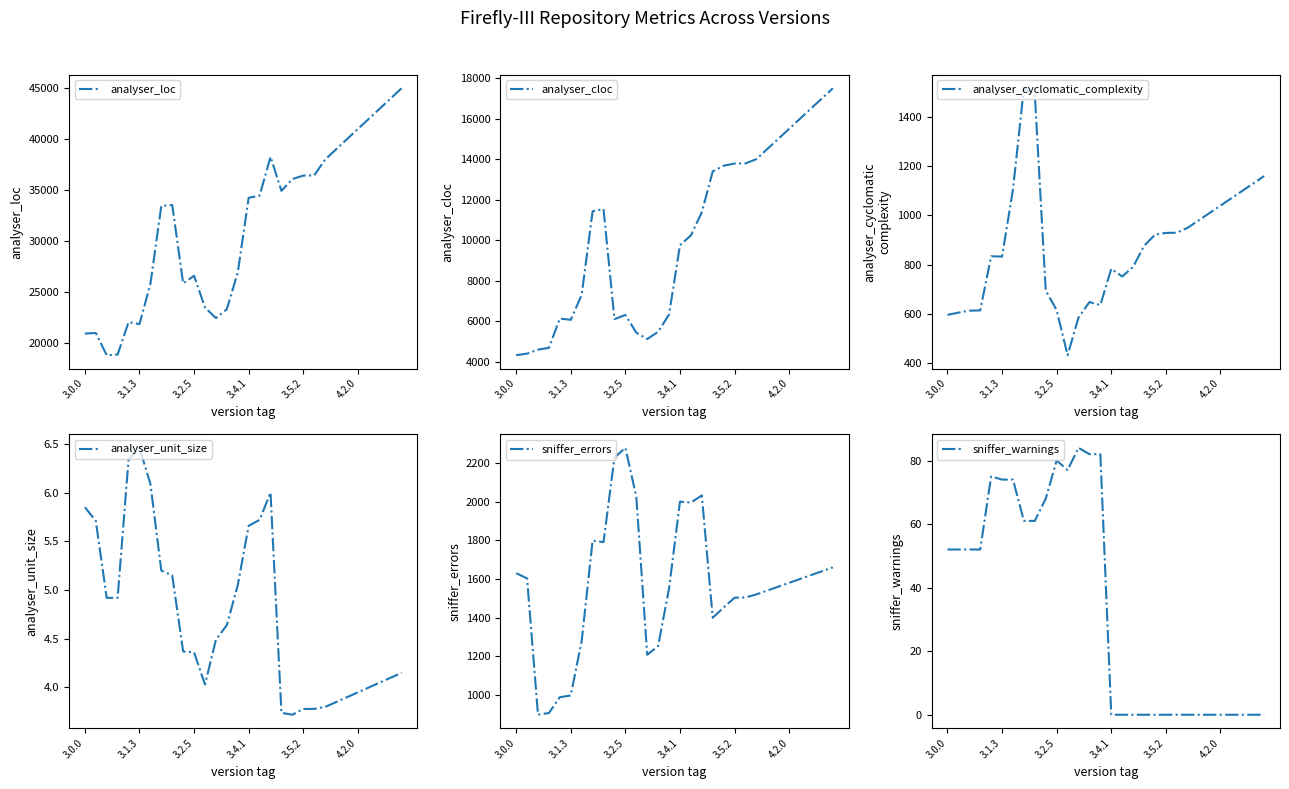

What is the approximate value of analyser_unit_size at 24?

3.9